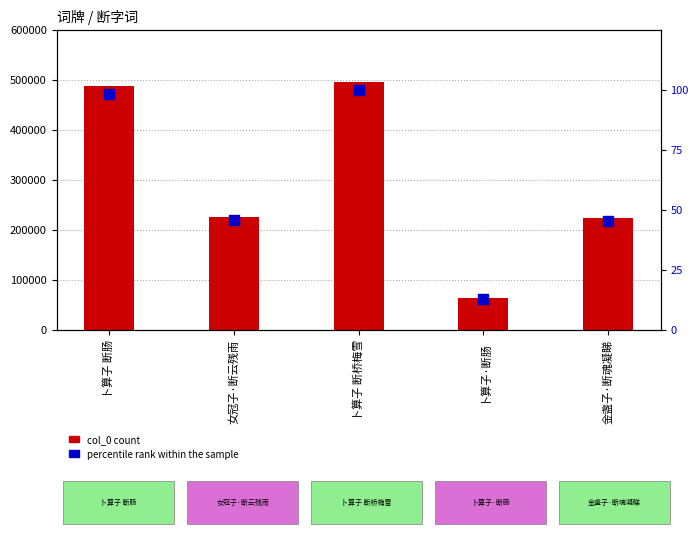

What are all the series names shown in the legend?

col_0 count, percentile rank within the sample